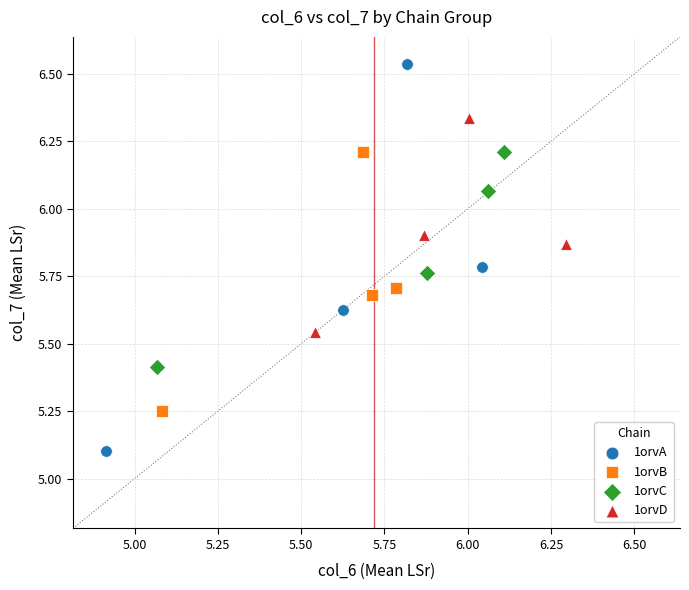

Which series contains the lowest Y value?

1orvA